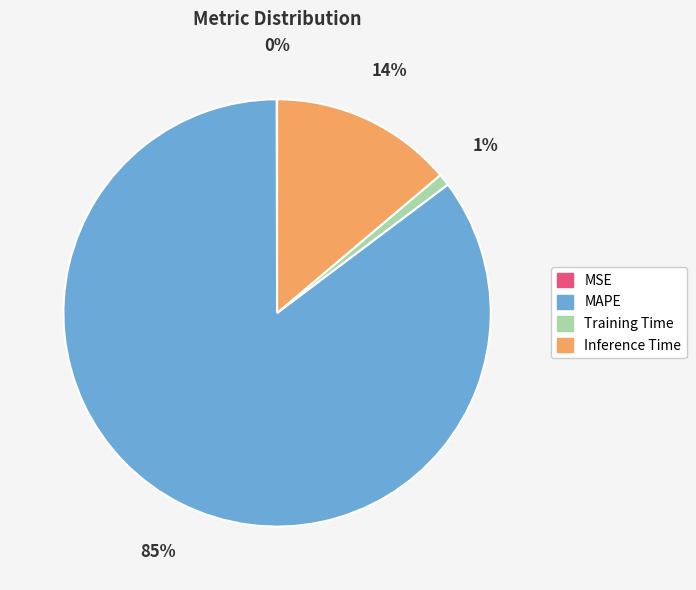

Is it true that MAPE is 91% of the pie?

False